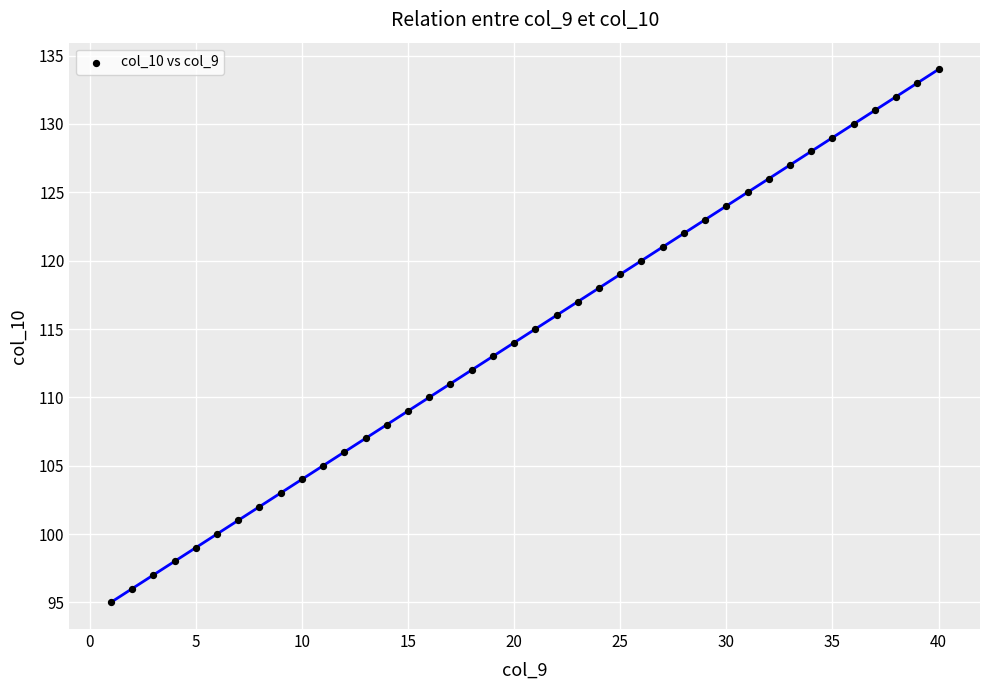

What is the range of X values (max minus min)?

39